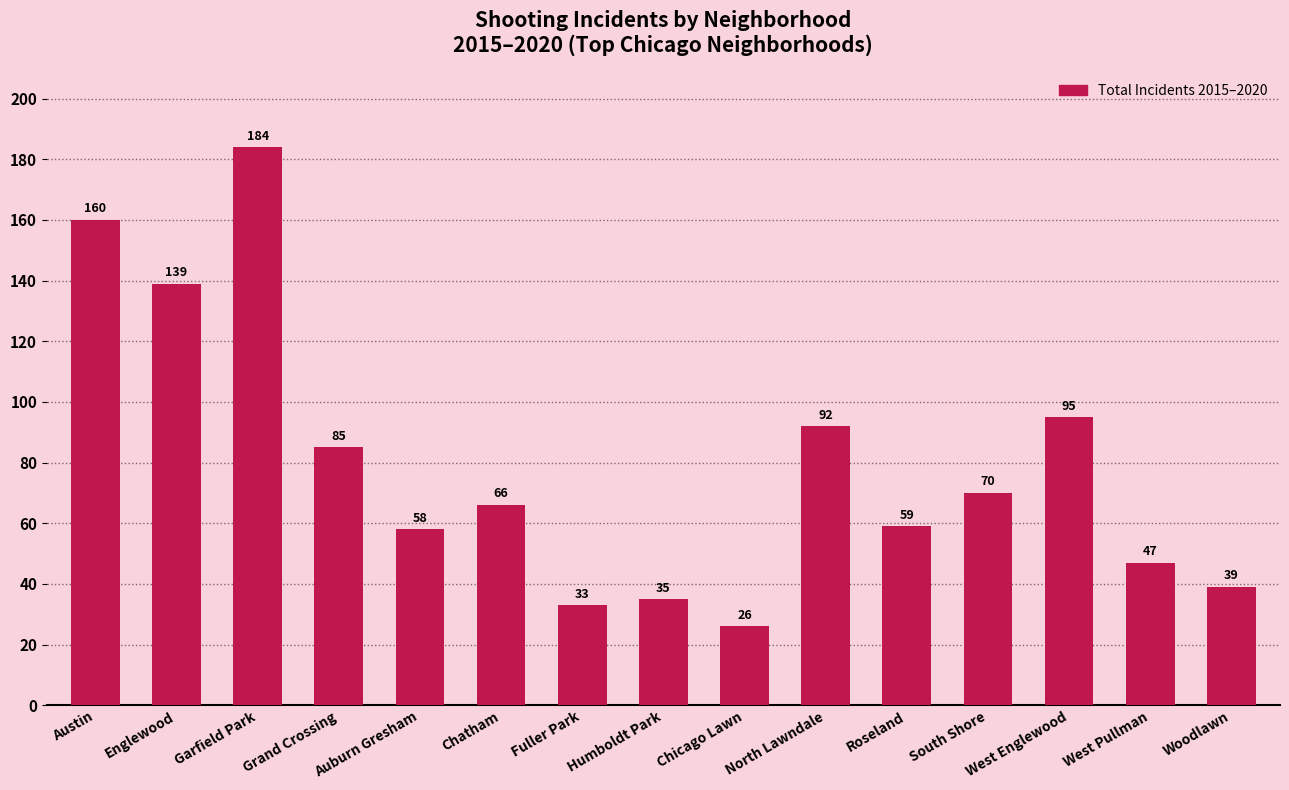

How many bars are there in total?

15